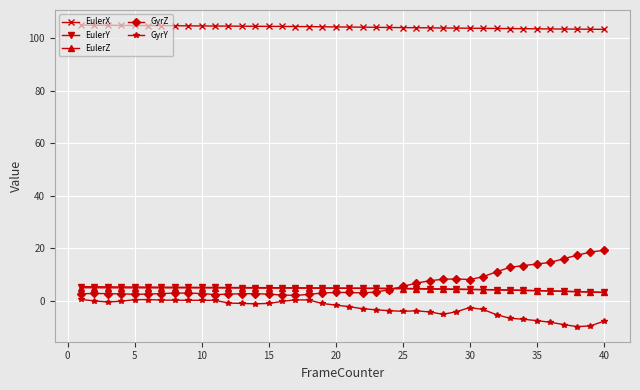

True or false: EulerX and EulerY cross at least once.

False